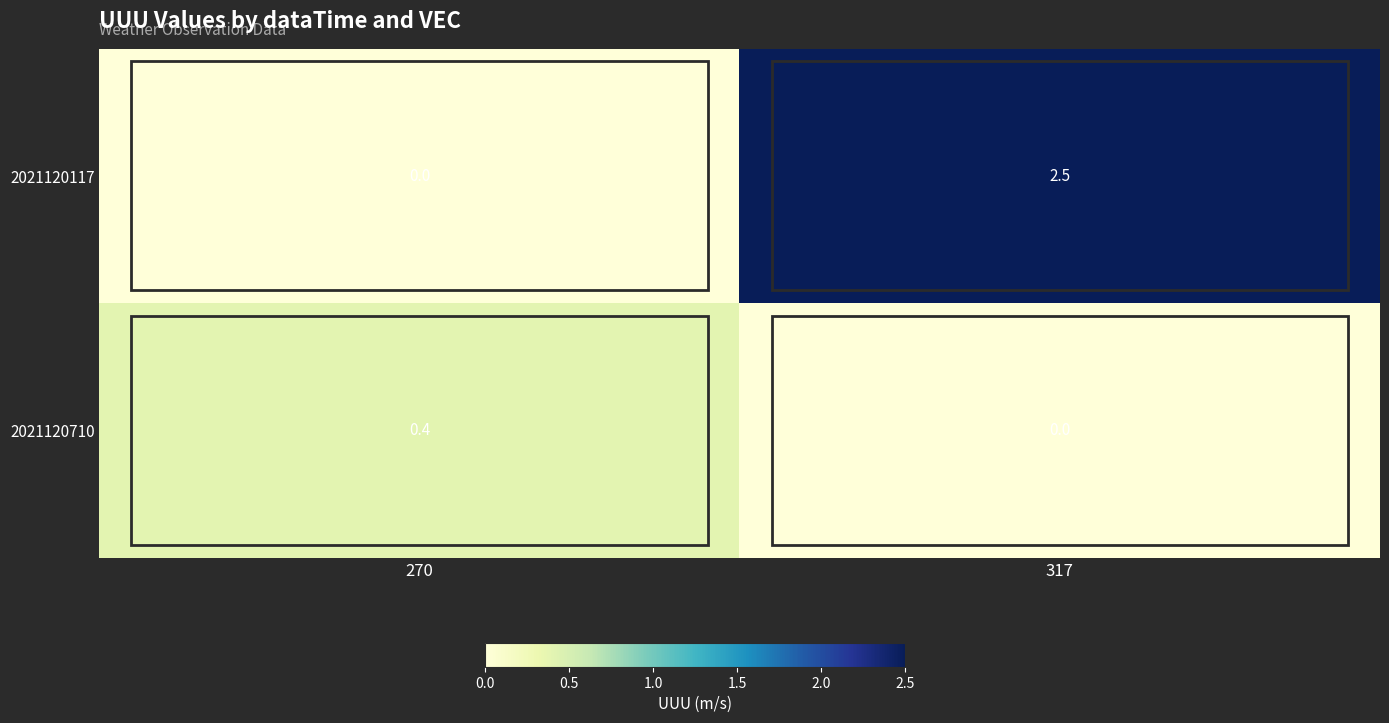

At which label does 2021120710 reach its peak?

270